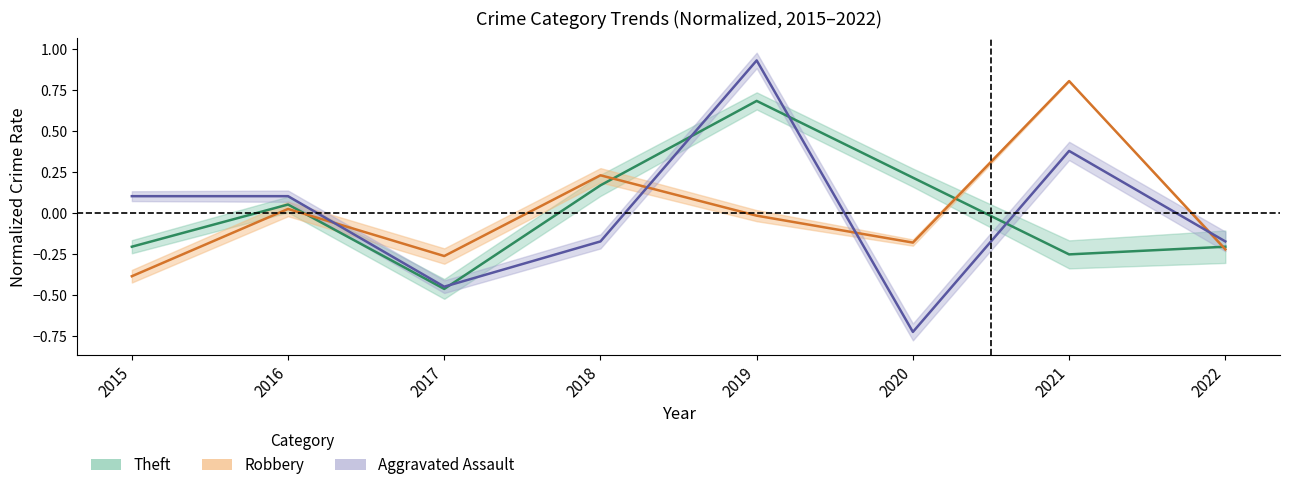

What is the lowest value of the Theft series?

-0.5